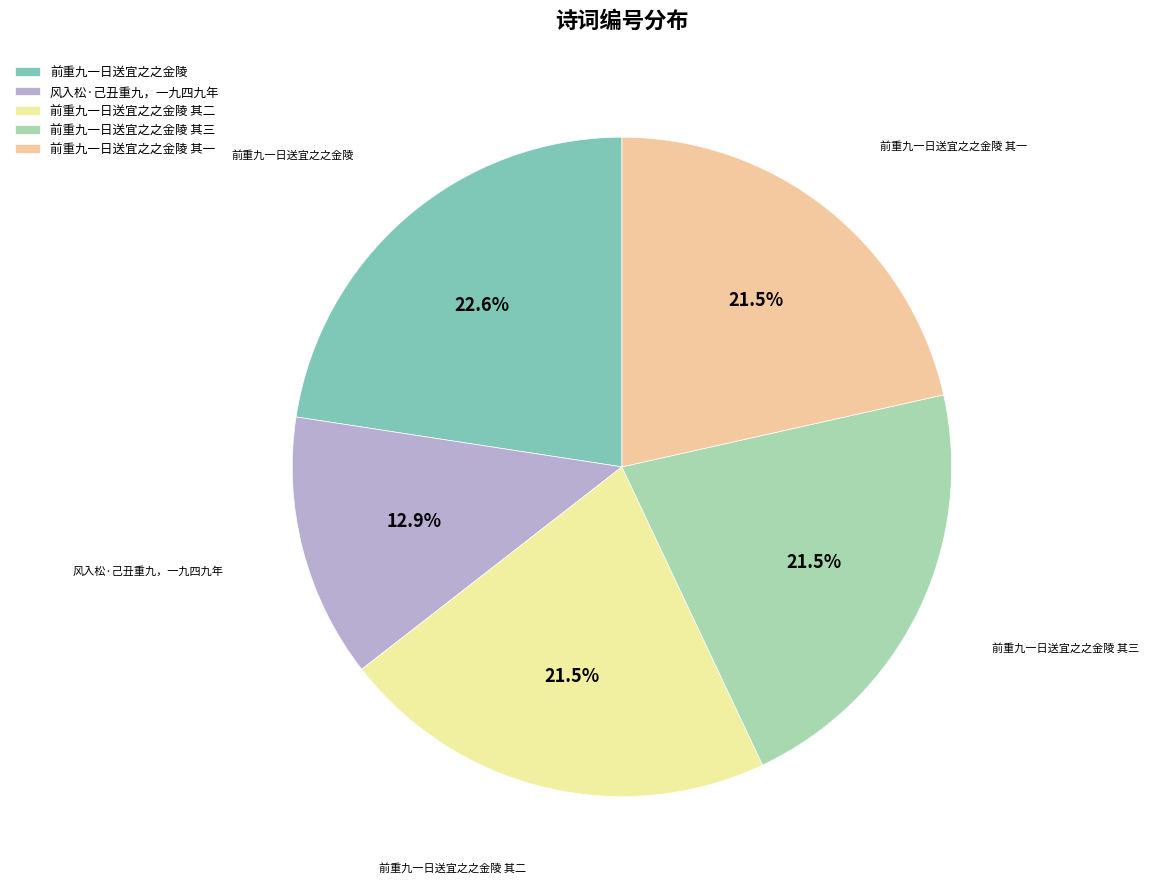

To the nearest percent, what is the average slice percentage?

20%